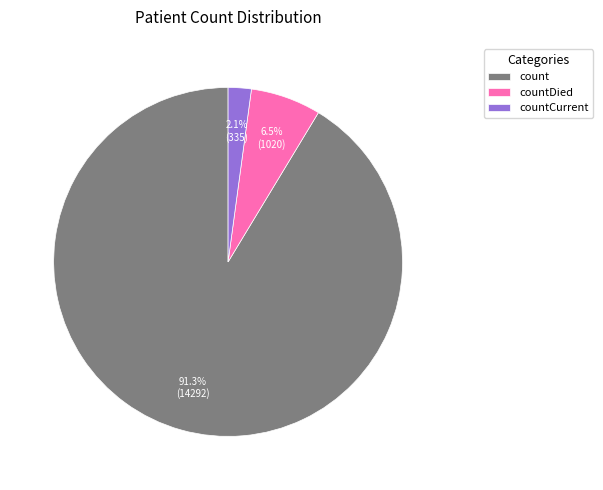

True or false: count accounts for 91% of the total.

True